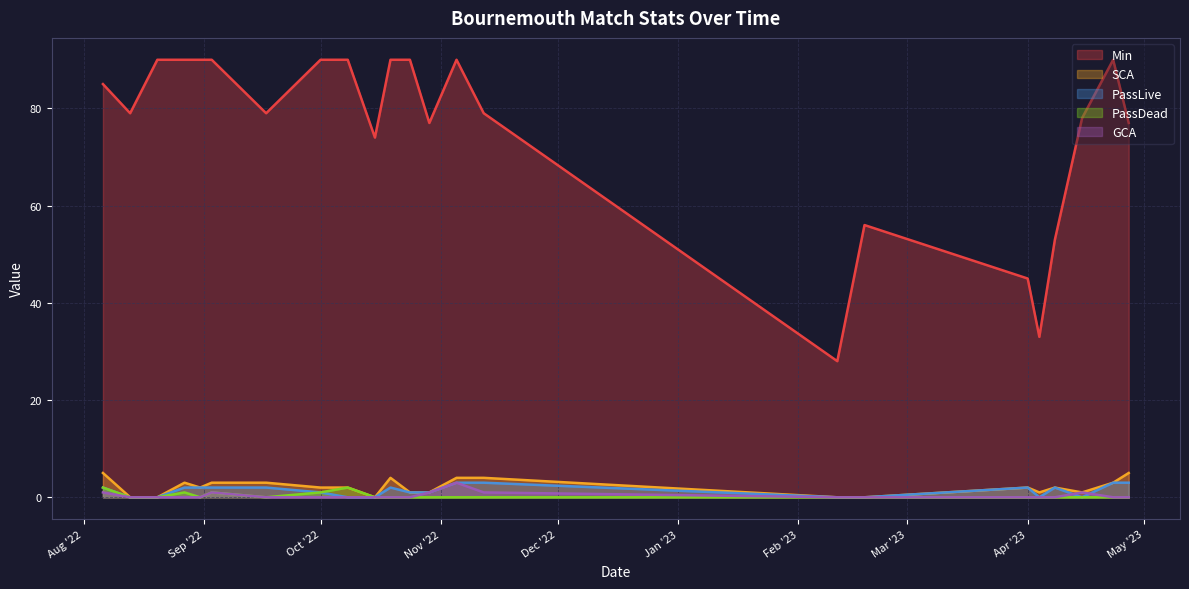

Between 2022-08-27 and 2023-02-11, which series saw the biggest shift?

Min